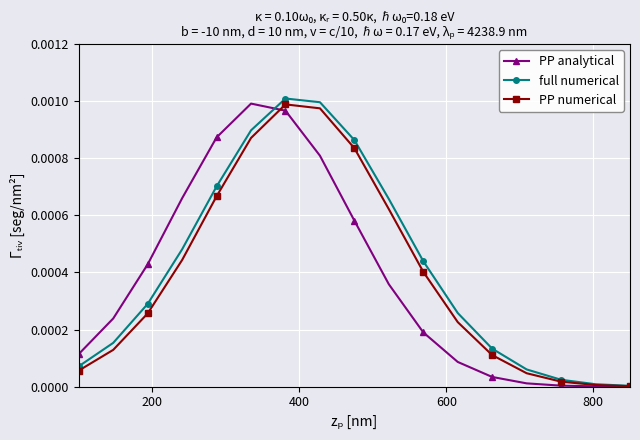

What are all the series names shown in the legend?

PP analytical, full numerical, PP numerical